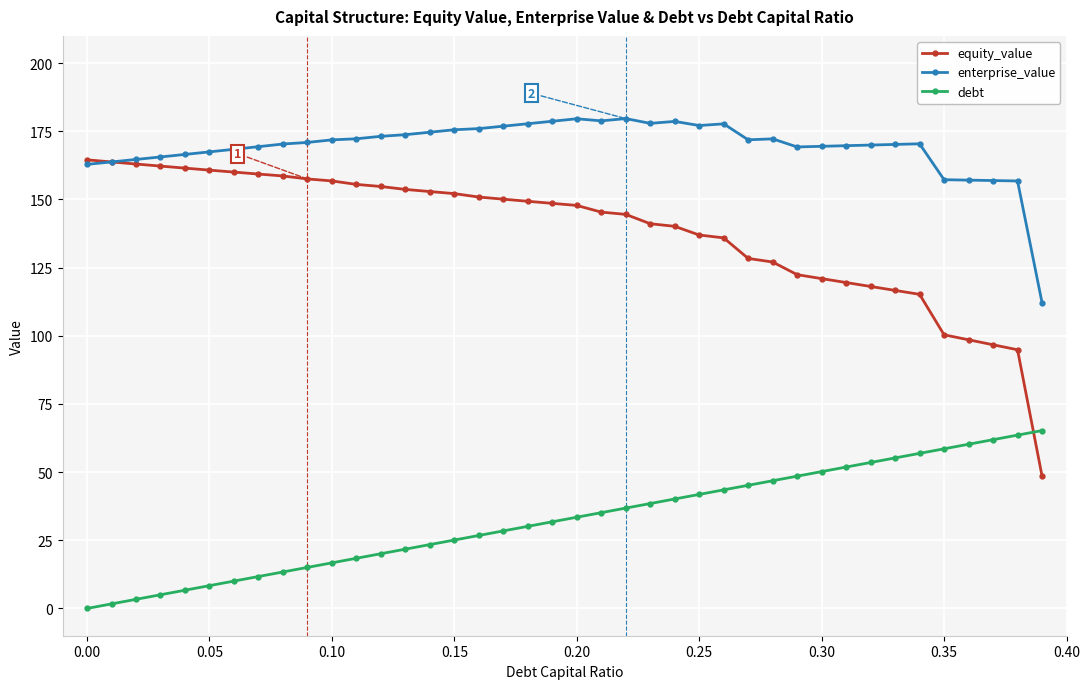

Which series has the largest range (max minus min)?

equity_value